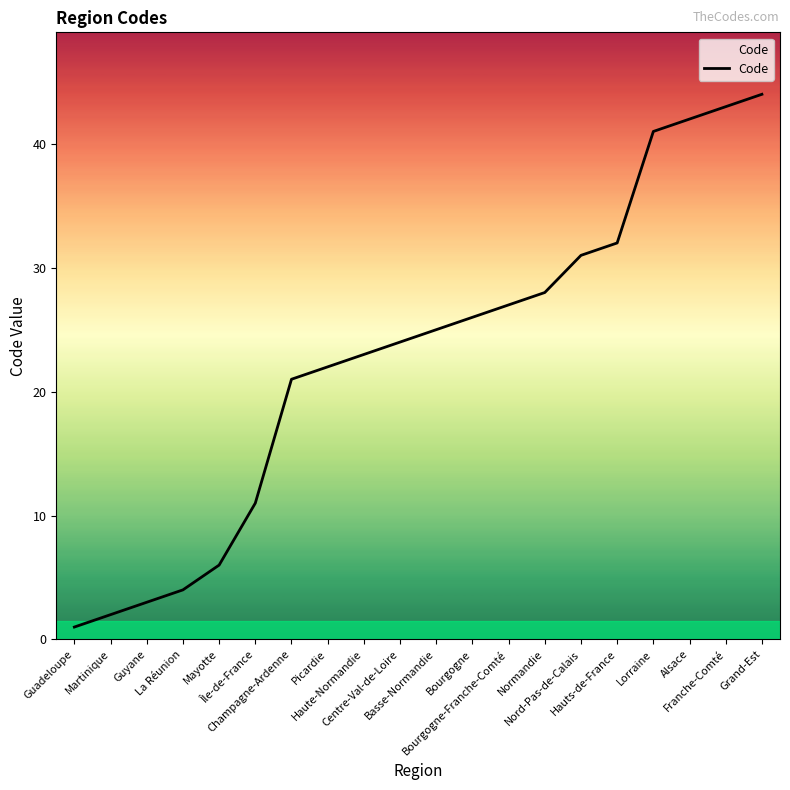

Where is the data nearest to the value 22?

Picardie